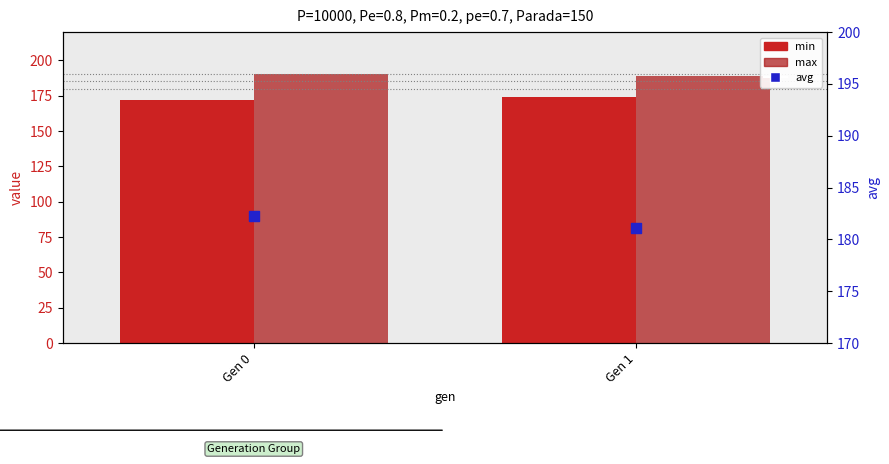

Which series has the largest Y range (max minus min)?

min